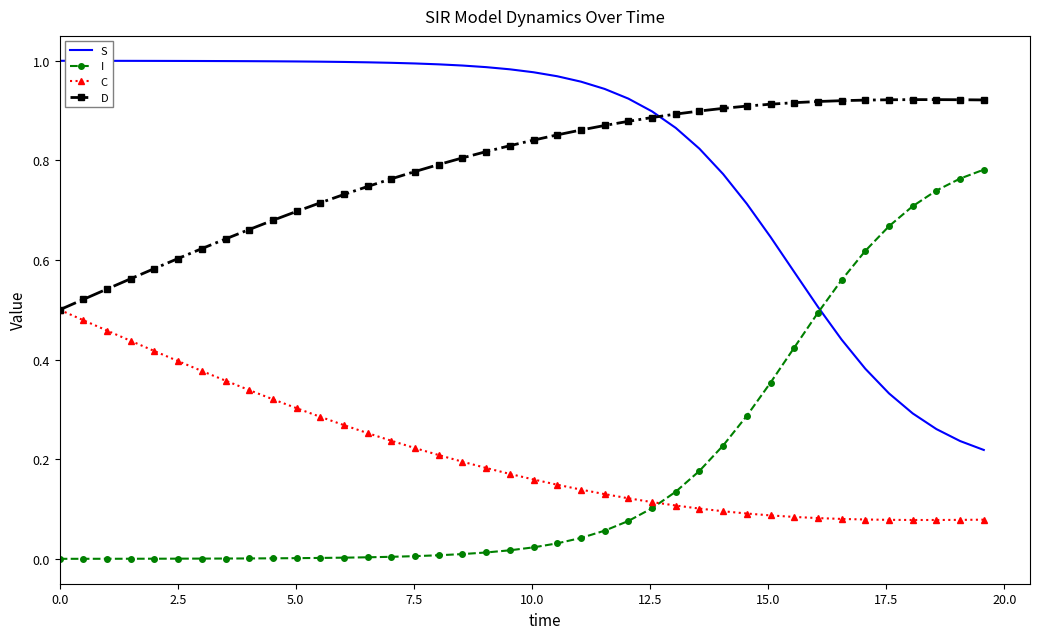

True or false: C and S intersect in this chart.

False